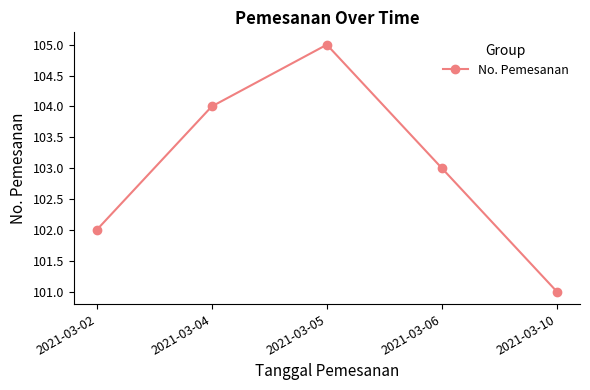

What is the value of the 2nd point from the left?

104